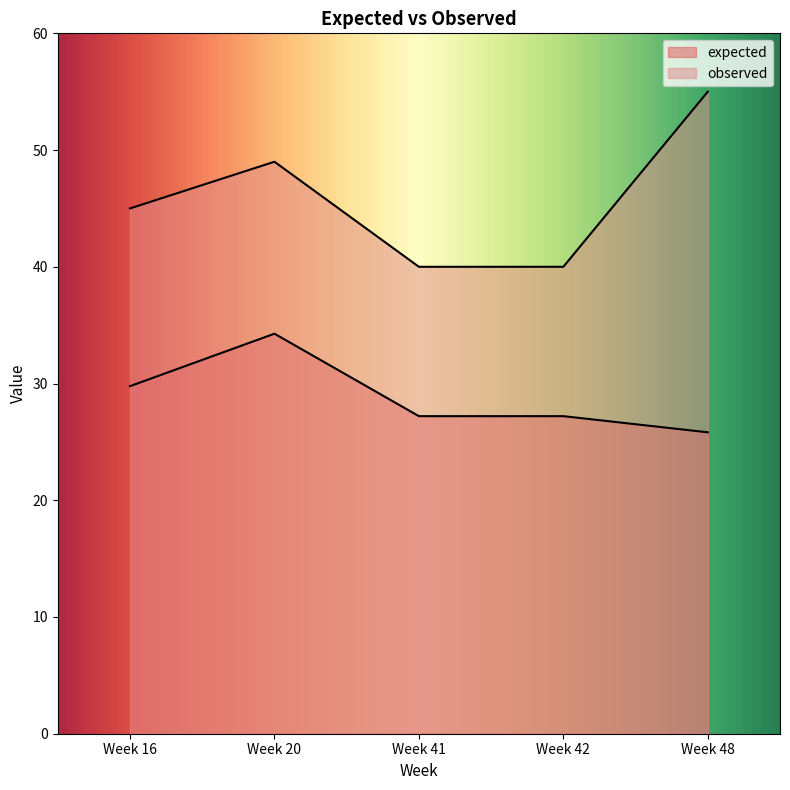

At which category is the sum across all series the highest?

Week 20